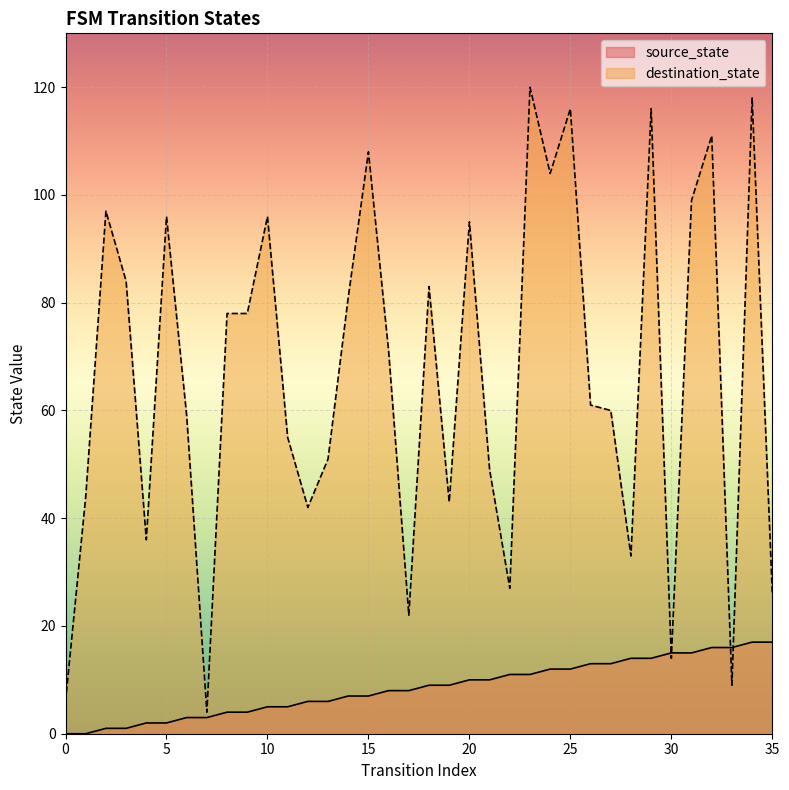

Reading left to right, transcribe all the data shown in this chart.

source_state: 0	0	1	1	2	2	3	3	4	4	5	5	6	6	7	7	8	8	9	9	10	10	11	11	12	12	13	13	14	14	15	15	16	16	17	17
destination_state: 6	44	97	84	36	96	59	4	78	78	96	55	42	51	81	108	71	22	83	43	95	49	27	120	104	116	61	60	33	116	14	99	111	9	118	26